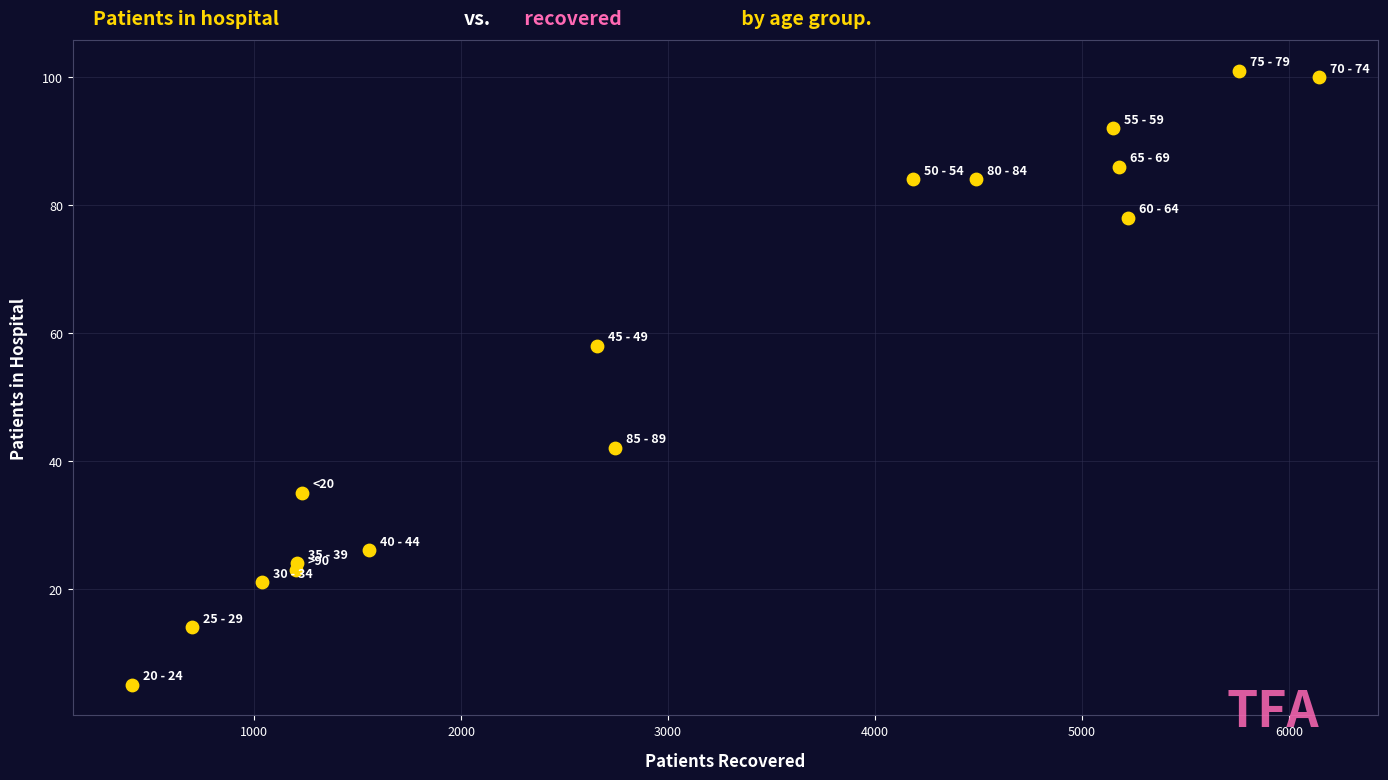

What Y value in the scatter plot is closest to 53?

58